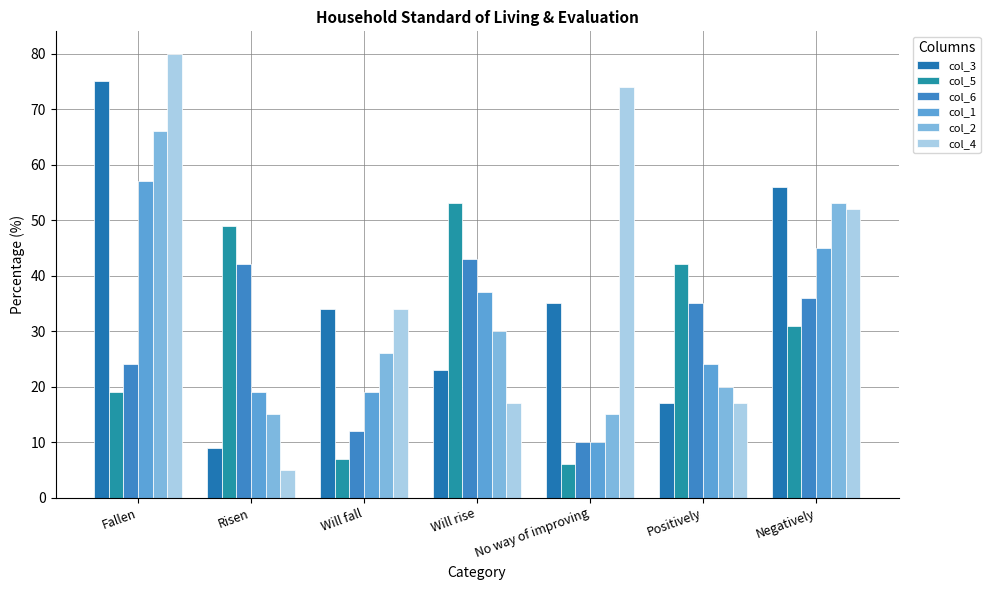

Reading left to right, transcribe all the data shown in this chart.

col_3: 75	9	34	23	35	17	56
col_5: 19	49	7	53	6	42	31
col_6: 24	42	12	43	10	35	36
col_1: 57	19	19	37	10	24	45
col_2: 66	15	26	30	15	20	53
col_4: 80	5	34	17	74	17	52